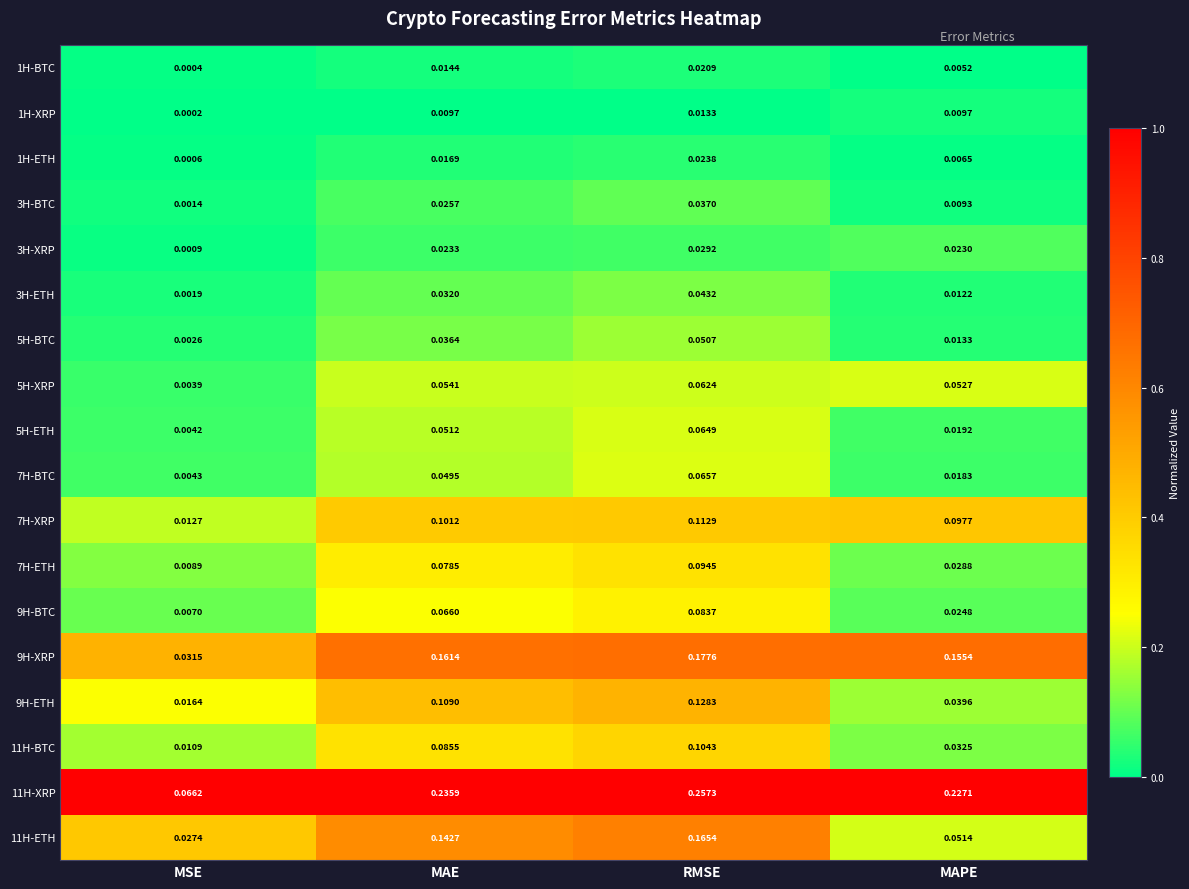

Count the number of categories in the chart.

4